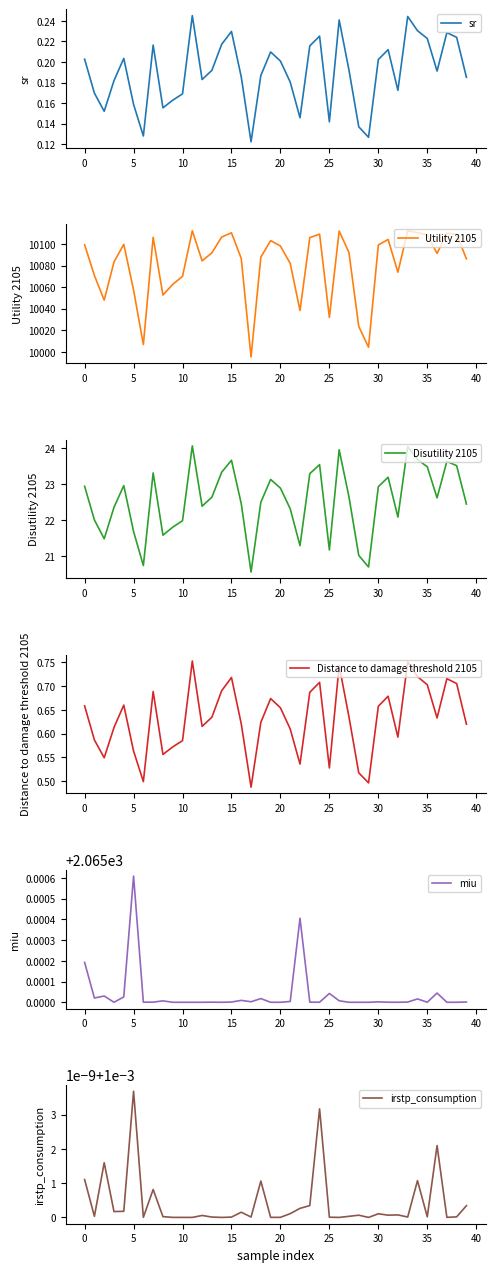

What is the highest value of the Utility 2105 series?

10112.3